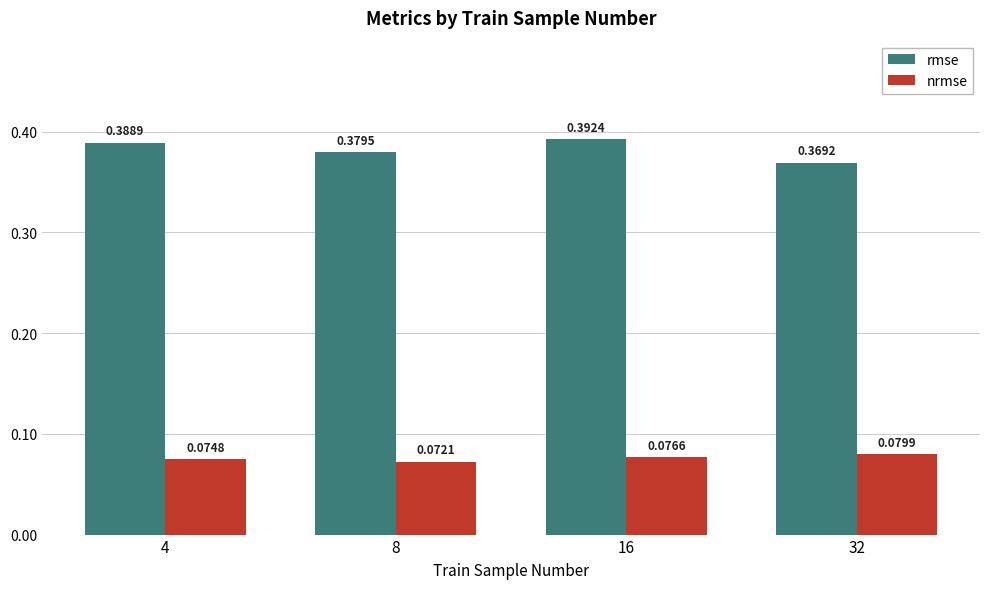

Are the bars grouped side by side (vs. stacked)?

Yes